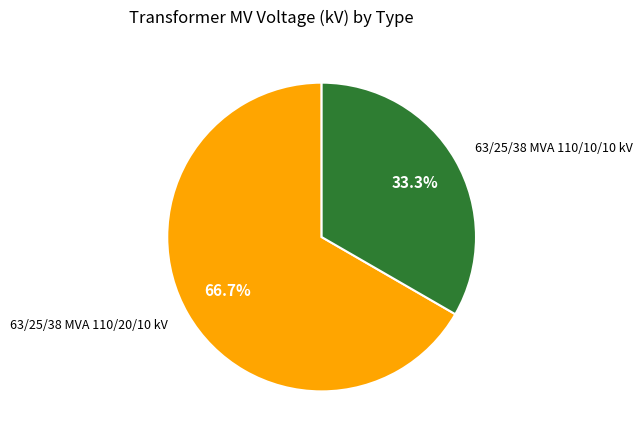

Does any single category account for the majority?

Yes